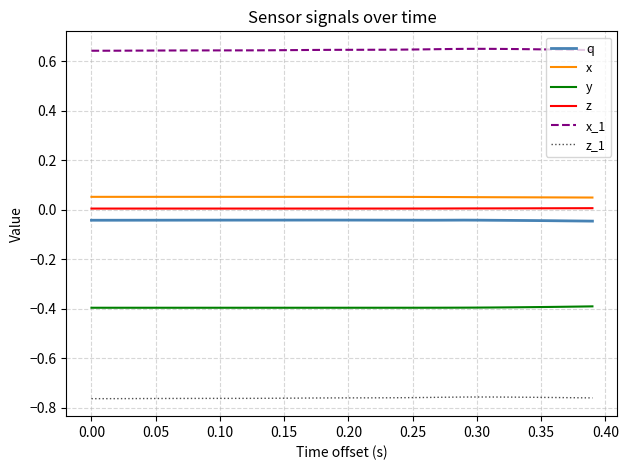

True or false: y and x intersect in this chart.

False